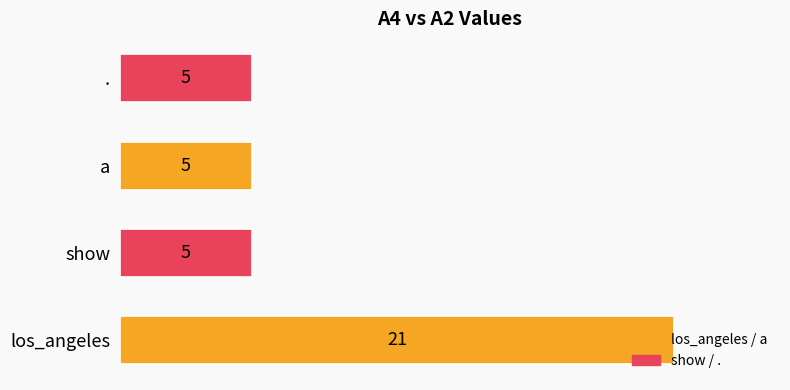

Does the chart contain any negative values?

No